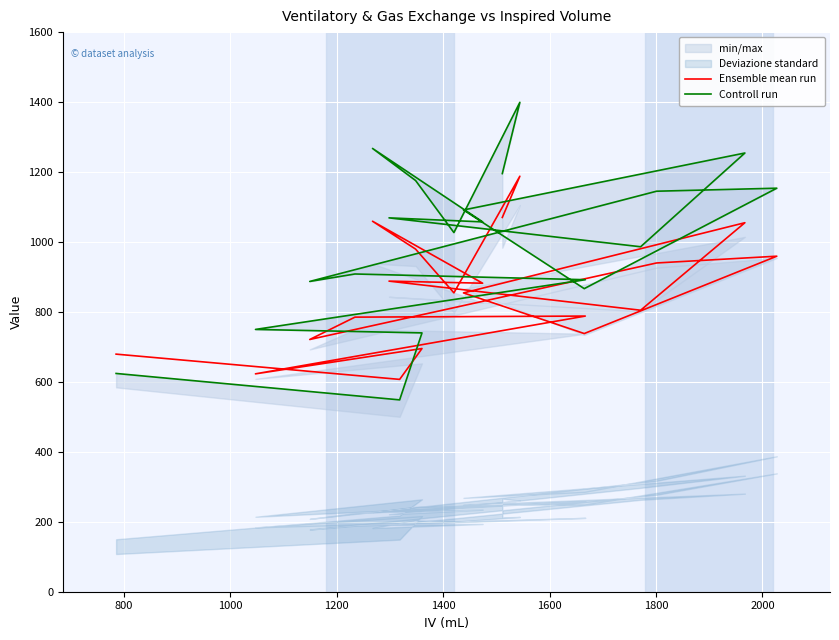

True or false: Controll run and Ensemble mean run intersect in this chart.

True